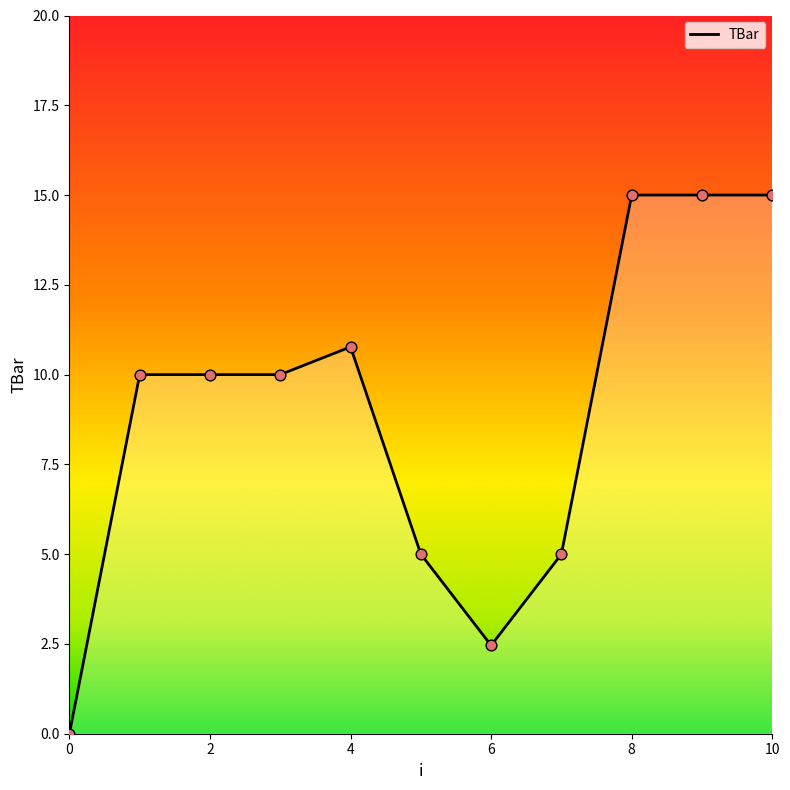

What is the difference between the maximum and minimum values?

15.0